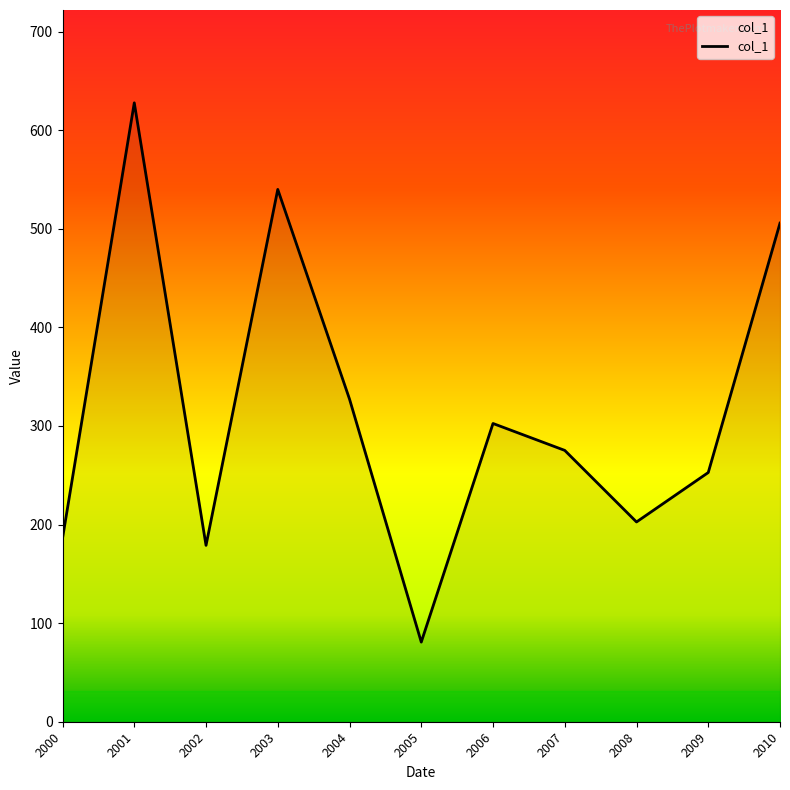

Does the chart have visible grid lines?

No